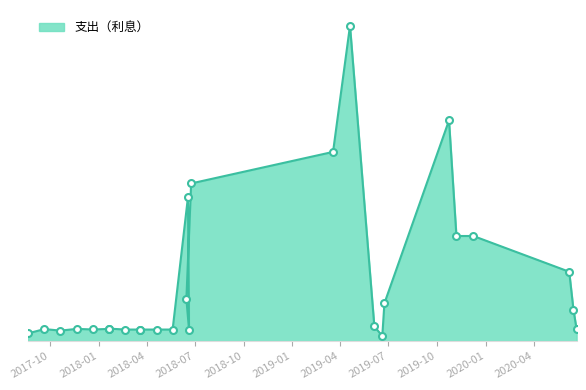

The value at 2018-06-20 is 1100.0. True or false?

True